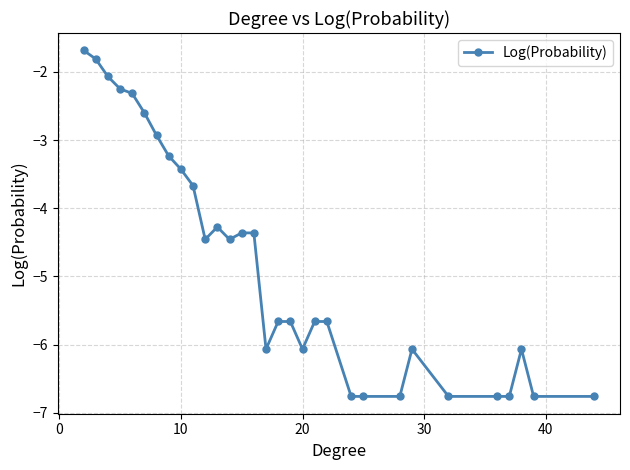

What is the difference between the maximum and minimum values?

5.1